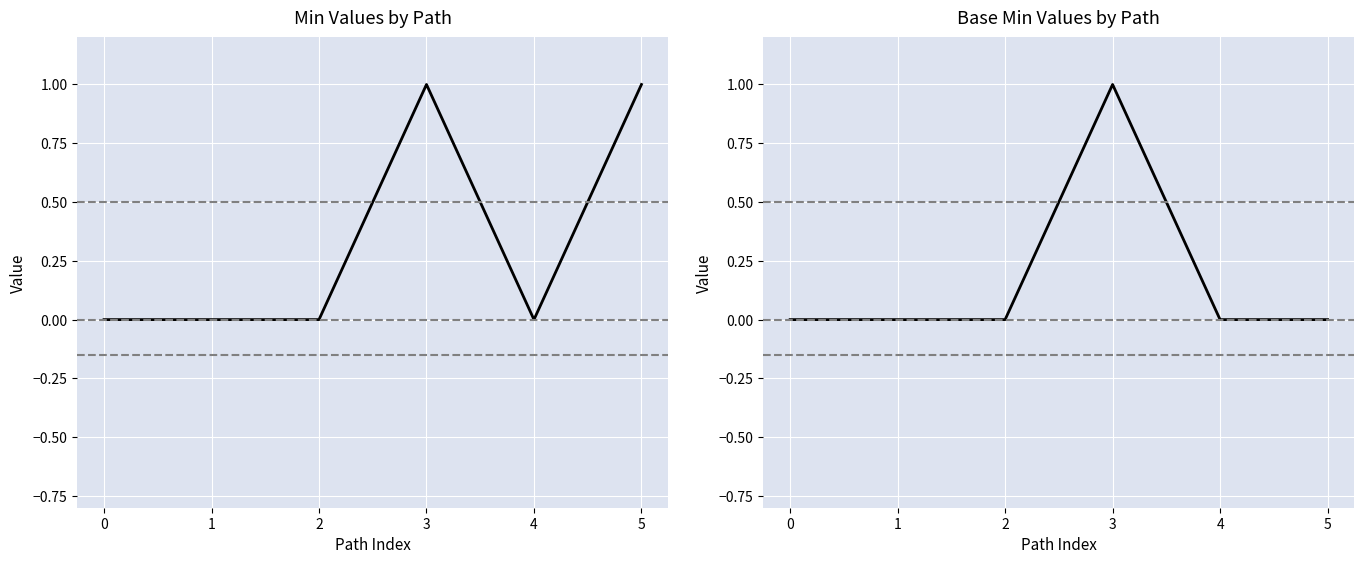

Rank the series by their maximum value, from highest to lowest.

Min, Base Min